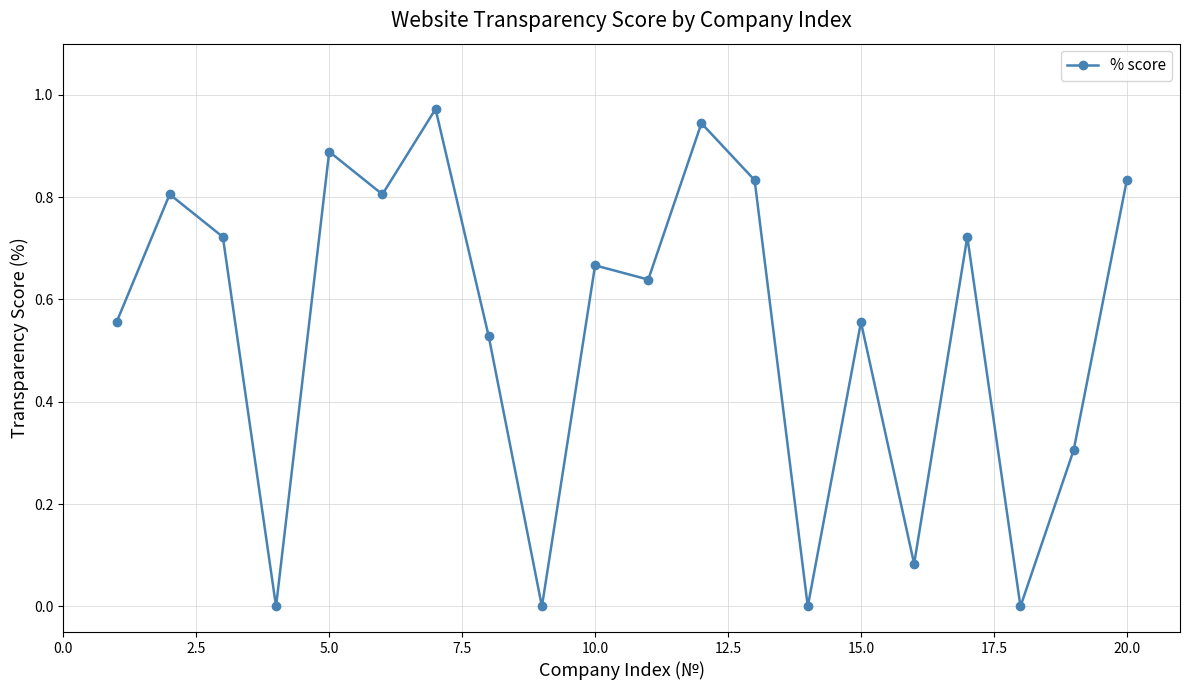

How many interior local peaks (higher than both neighbors) does the data have?

7